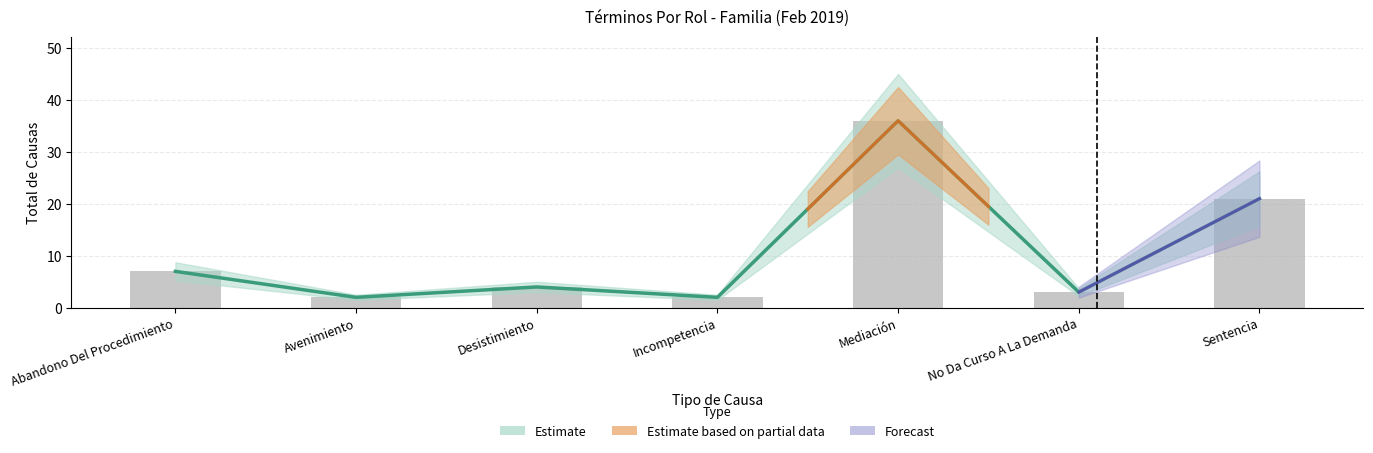

Is it true that the value at Avenimiento is 3?

False